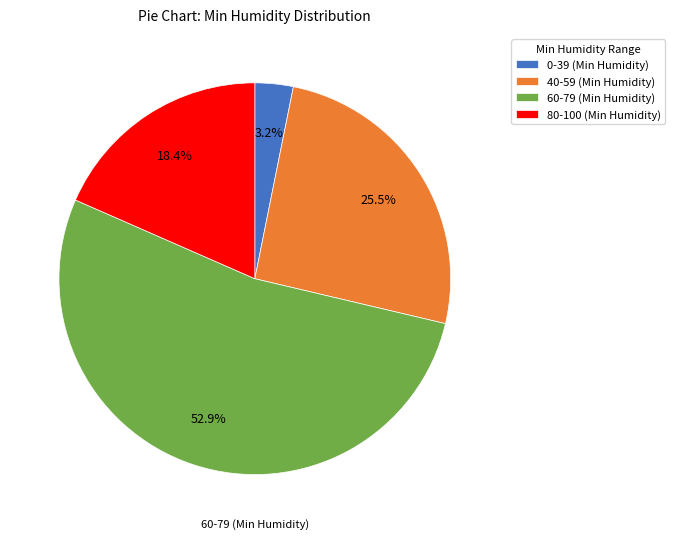

Do 0-39 (Min Humidity) and 60-79 (Min Humidity) together represent more than half of the pie?

Yes